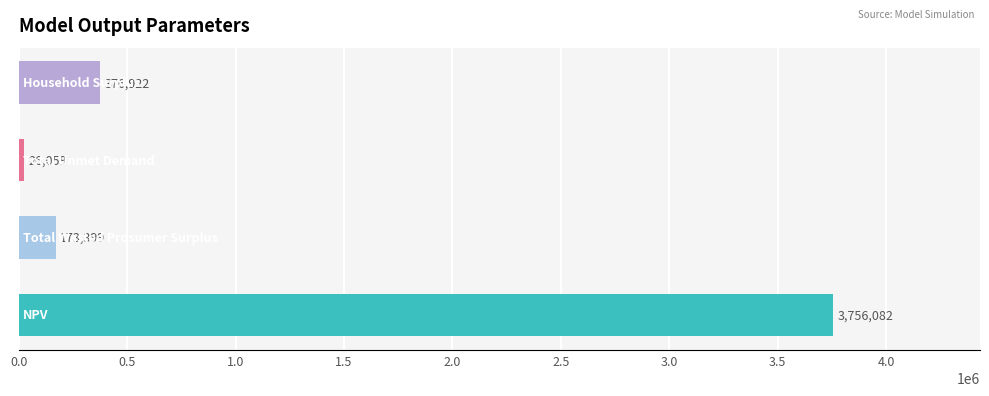

What is the maximum value shown in the chart?

3756081.9